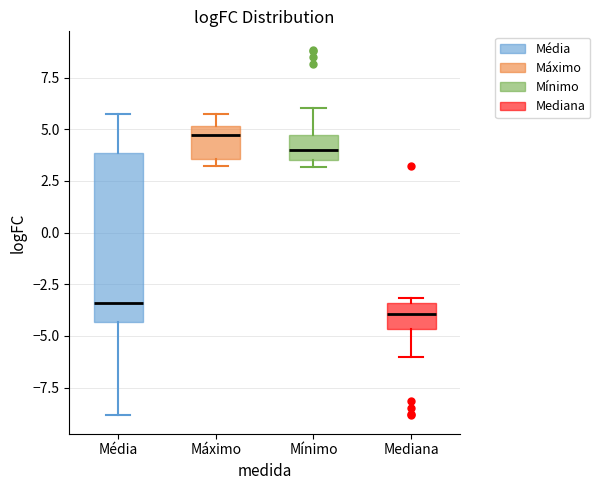

Where does the upper whisker of the box for Mínimo end on the y-axis? The values are not printed on the chart, so give them approximately, as read against the axis.

6.0